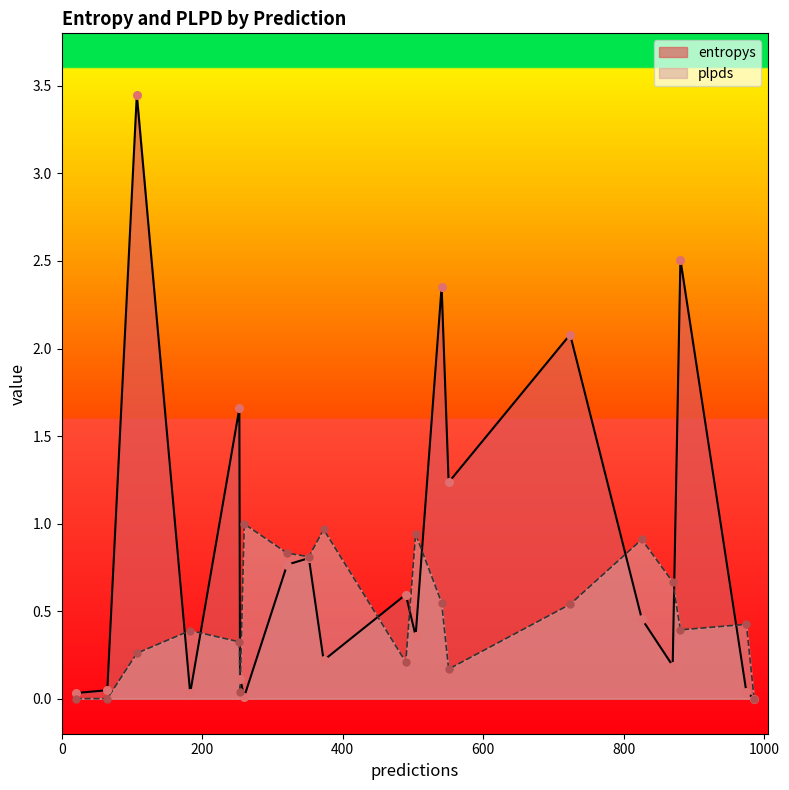

Which series has the largest total across all categories?

entropys